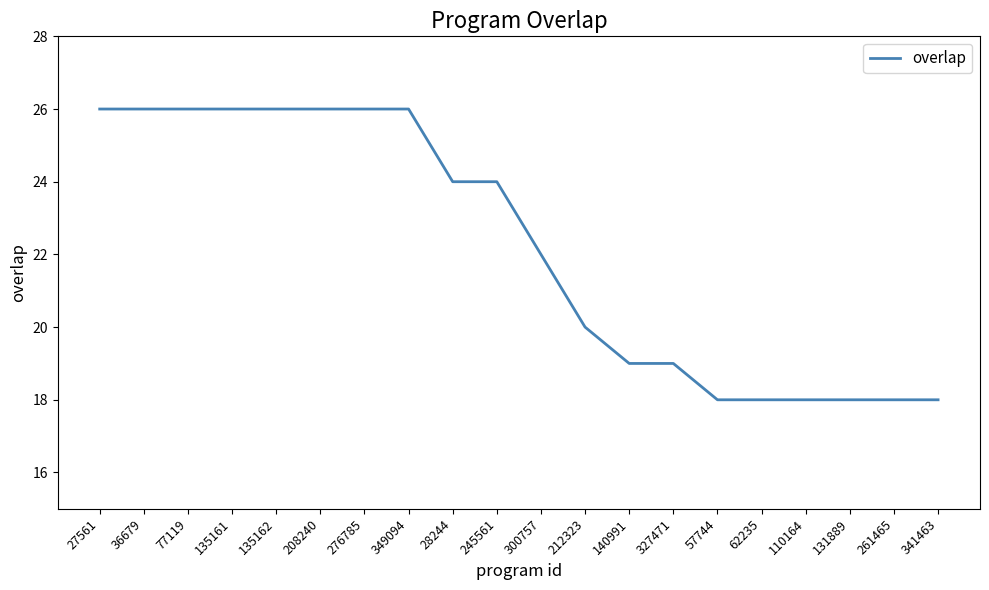

What is the maximum value shown in the chart?

26